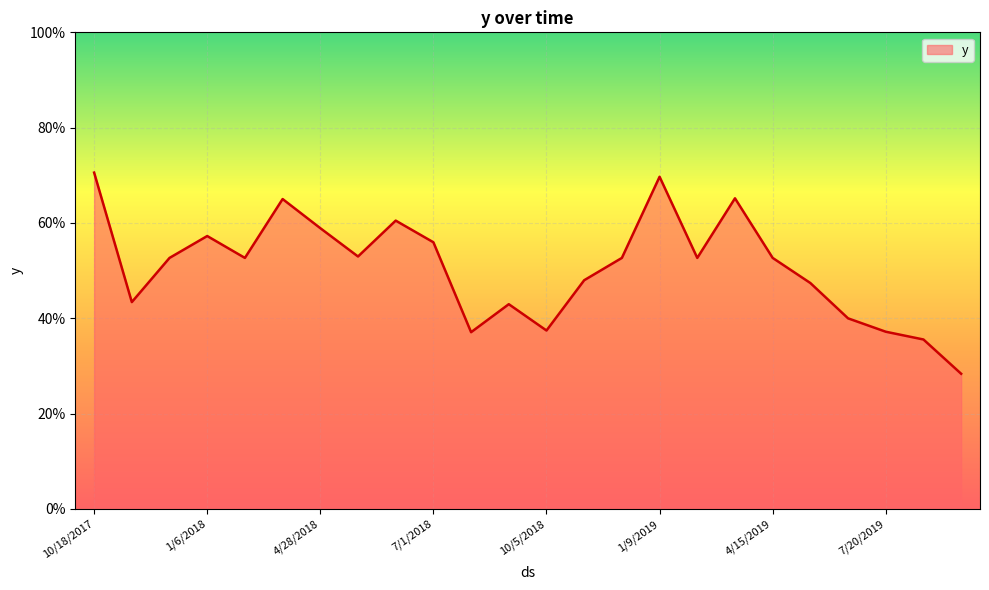

Is this an area chart (filled region under the line)?

Yes